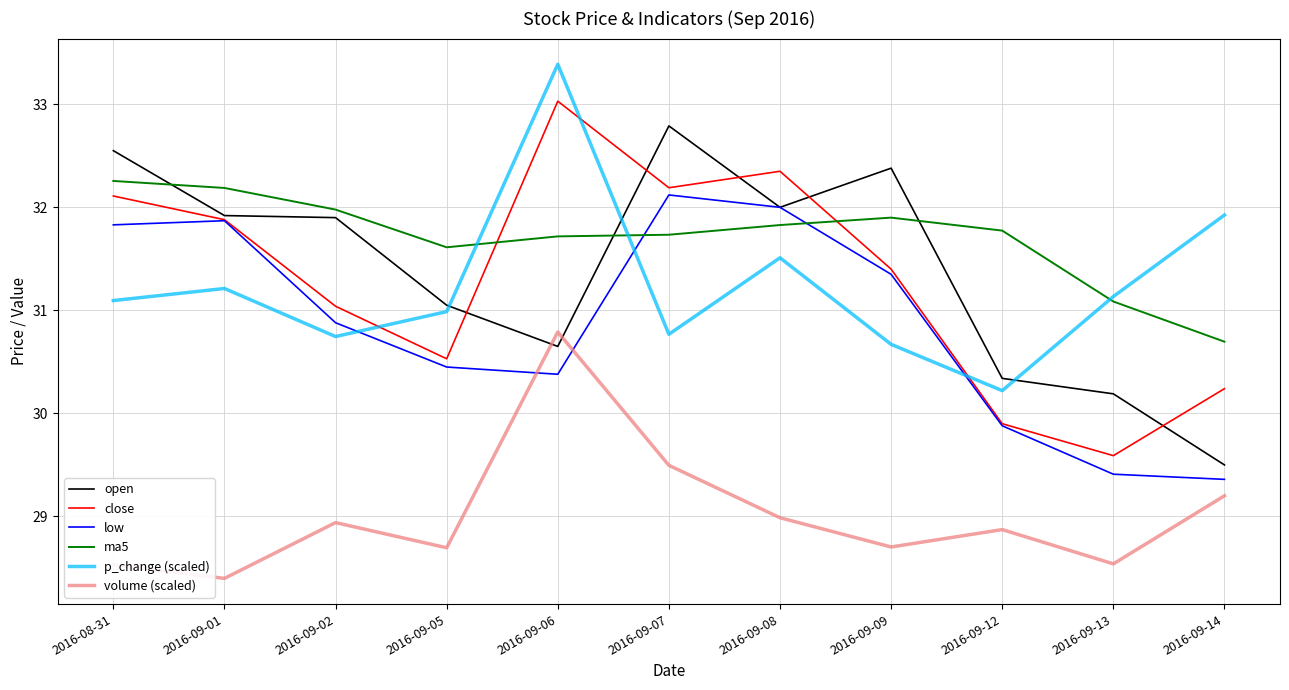

List the series in order of their peak value, lowest first.

volume (scaled), low, ma5, open, close, p_change (scaled)